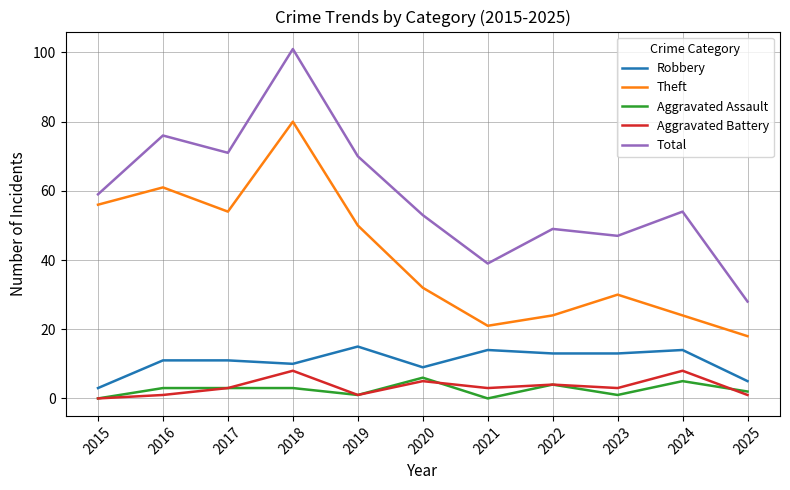

Is it true that Robbery equals 14 at 2024?

True